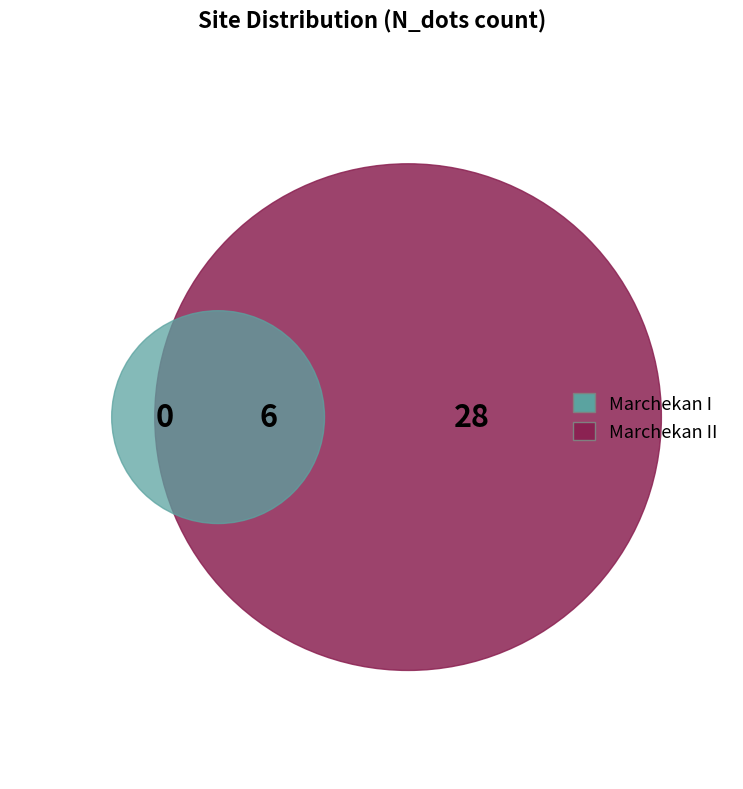

The Marchekan II slice represents 85% of the pie. True or false?

True